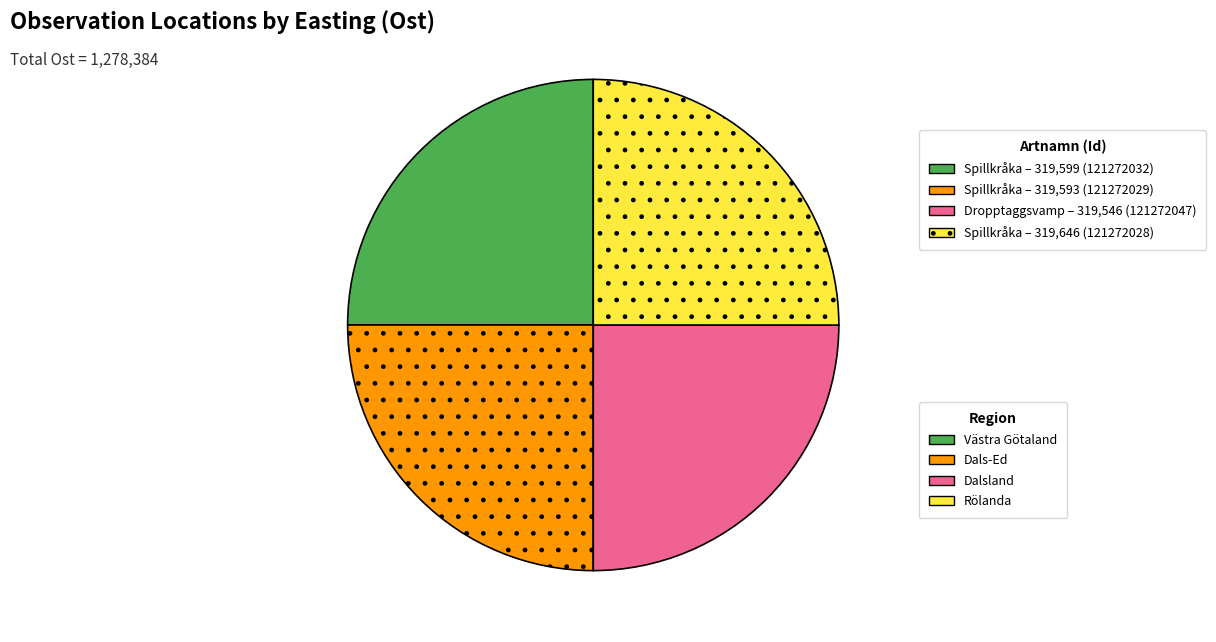

How many segments does this pie chart have?

4